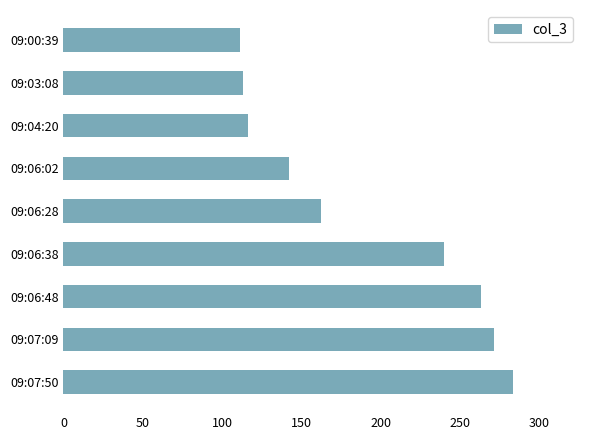

What is the ratio of the value at 09:06:38 to the value at 09:00:39?

2.2